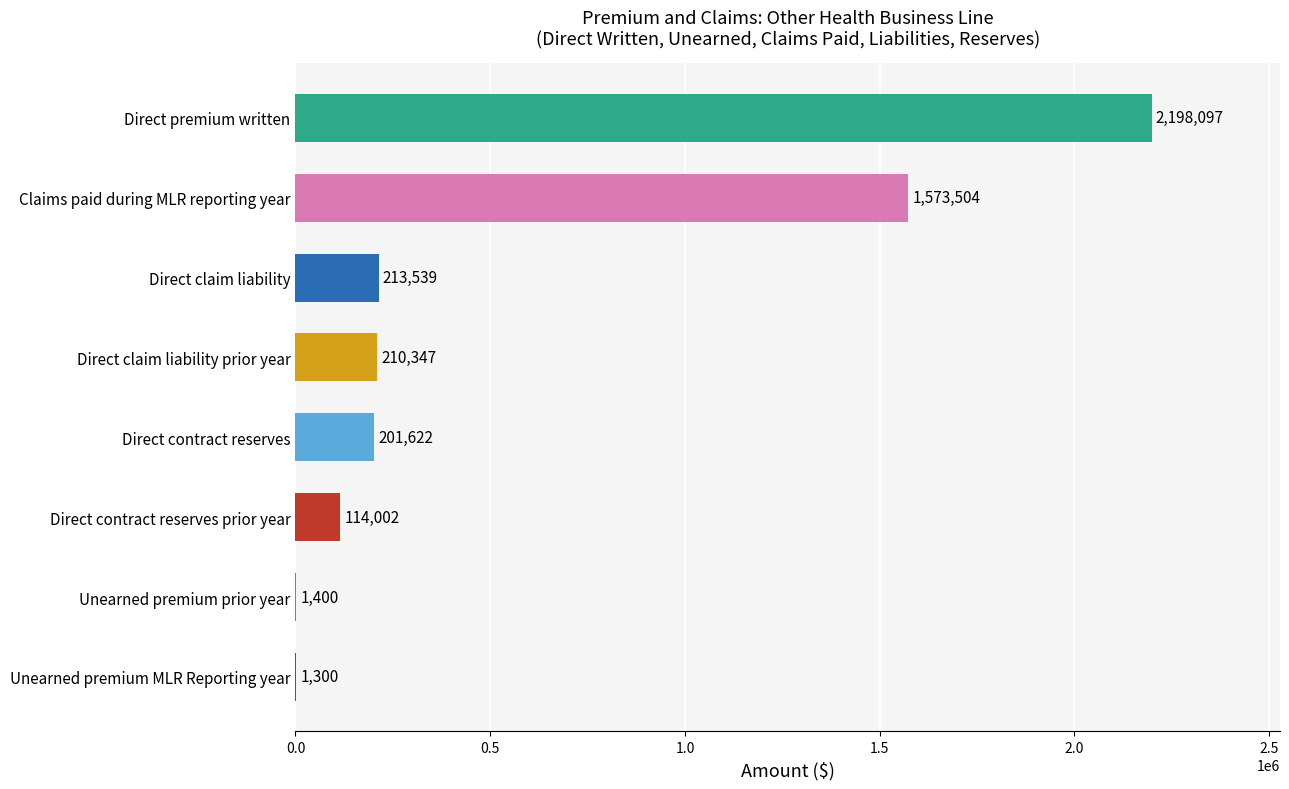

Read the value at Direct claim liability prior year.

210347